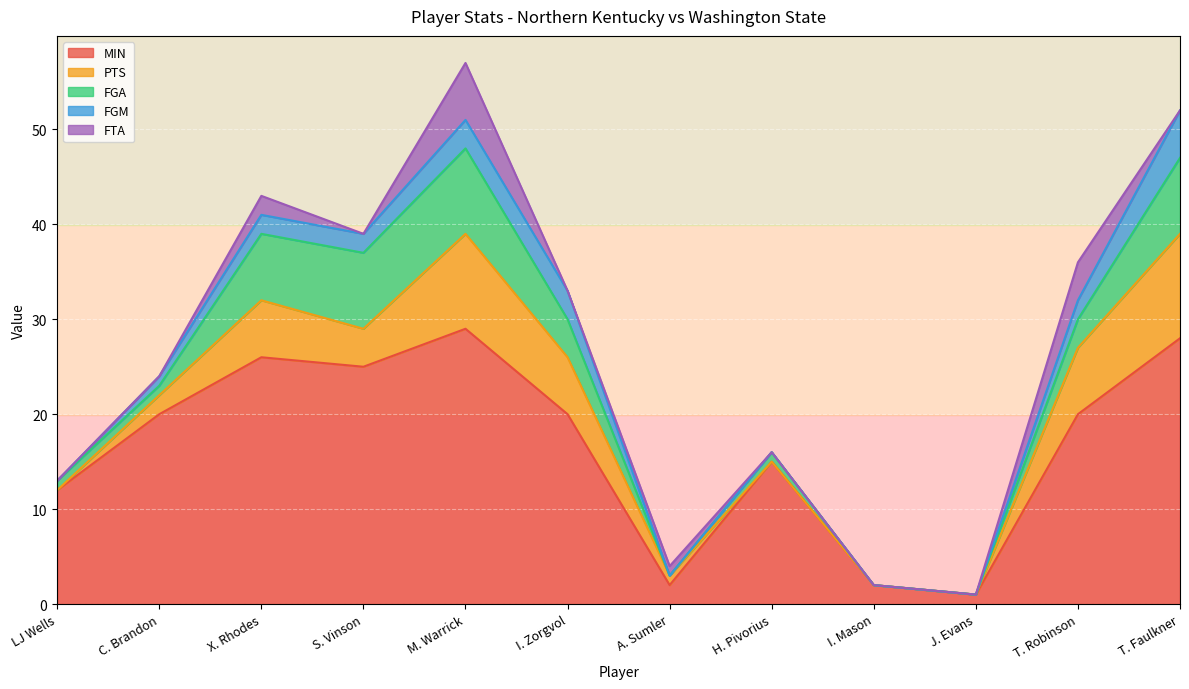

What is the difference between the second highest and second lowest values in the MIN series?

26